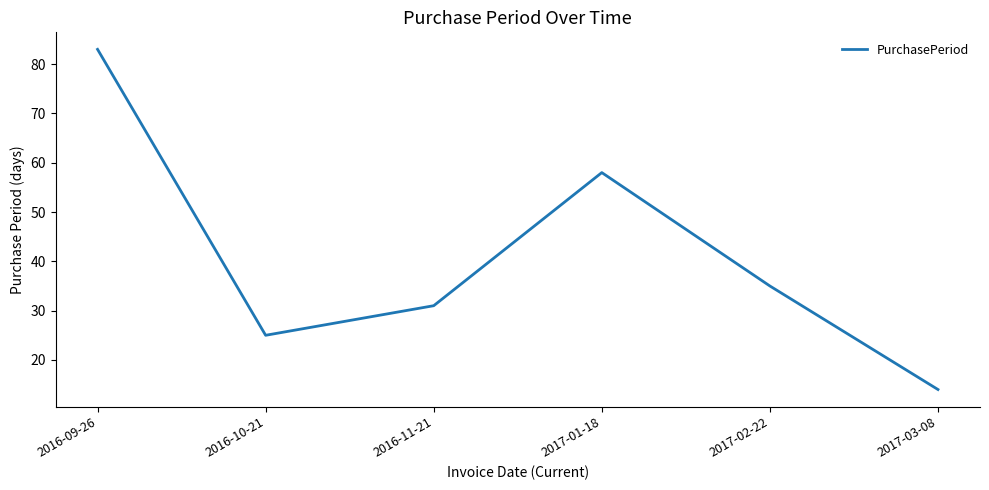

At which category does the chart reach its minimum across all series?

2017-03-08